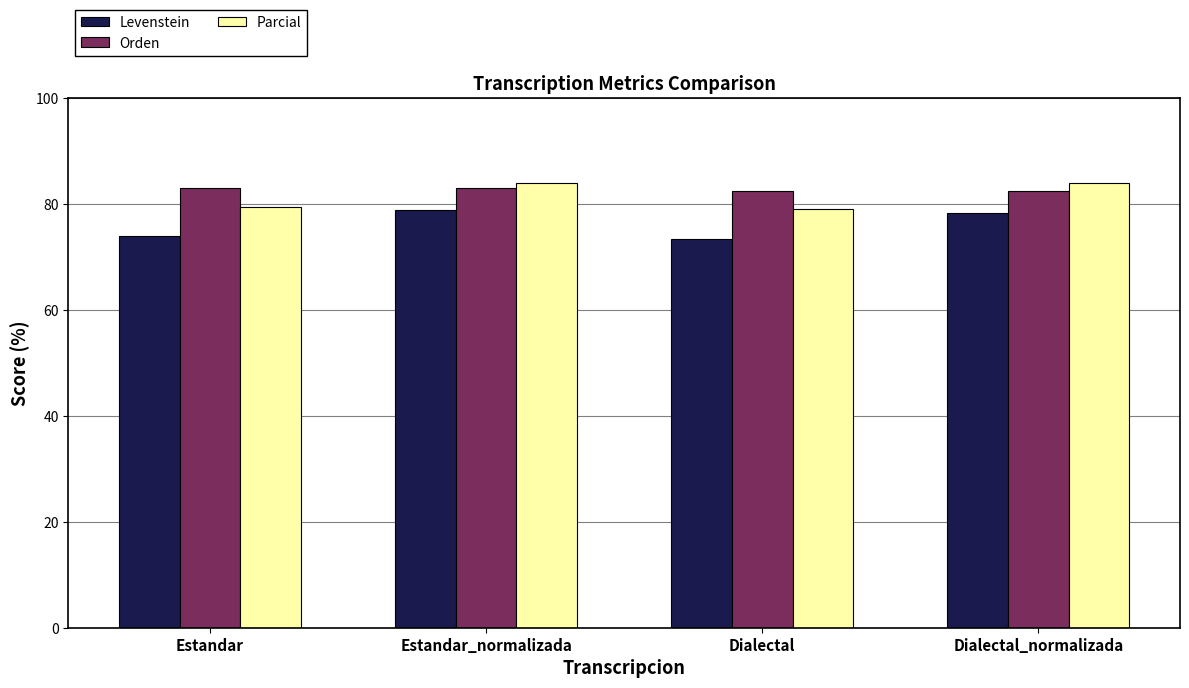

What is the spread (max minus min) of values at Estandar_normalizada?

5.1